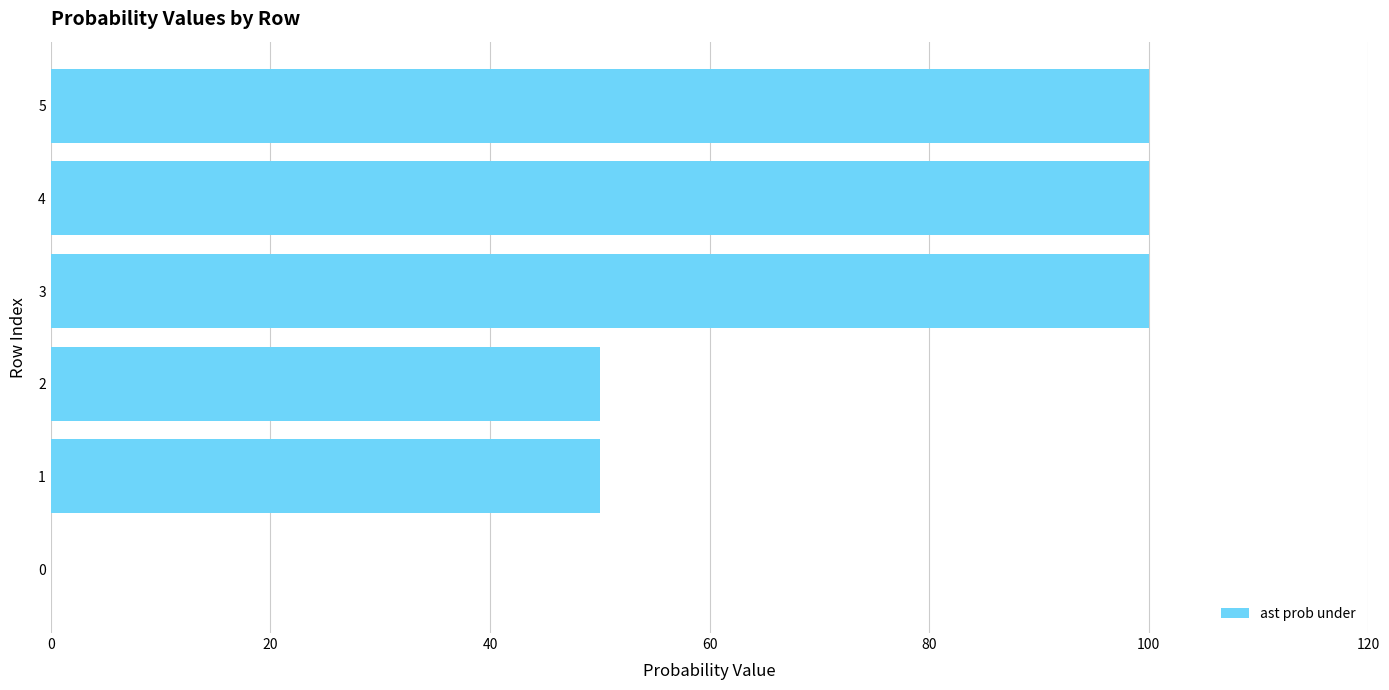

What is the greatest value displayed?

100